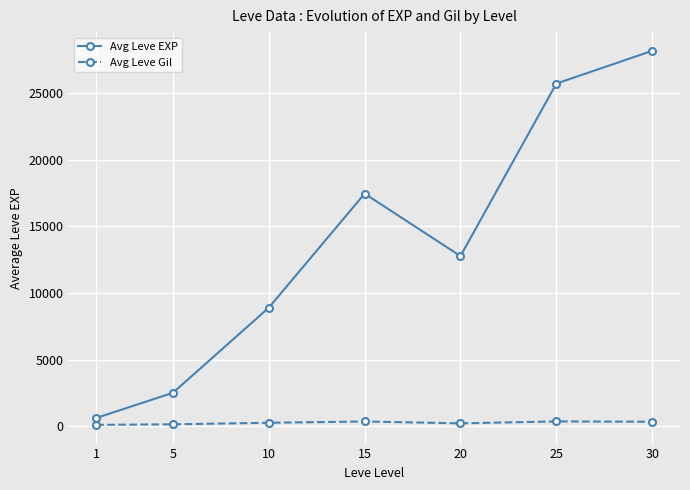

Which series has the largest total across all categories?

Avg Leve EXP